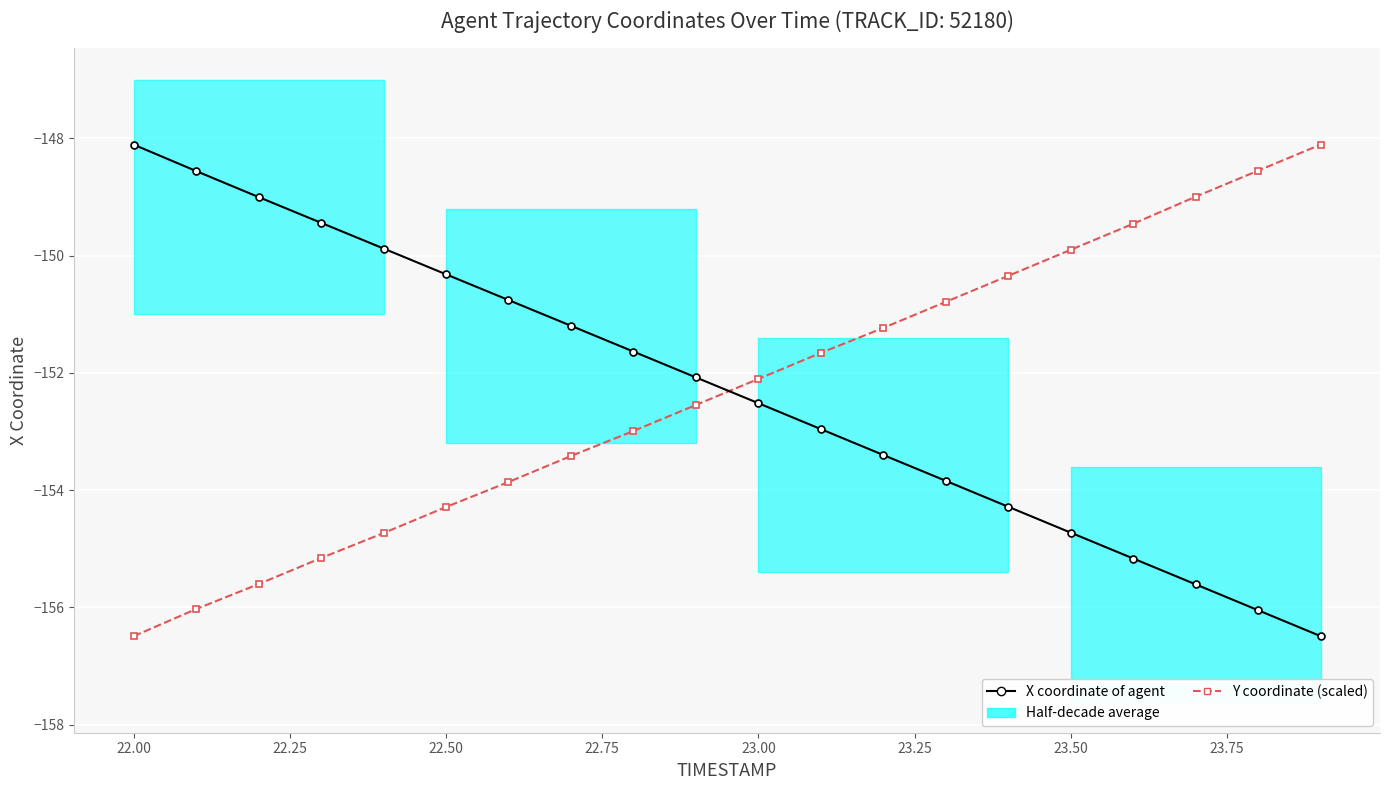

List the series in order of their overall mean, highest first.

X coordinate of agent, Y coordinate (scaled)